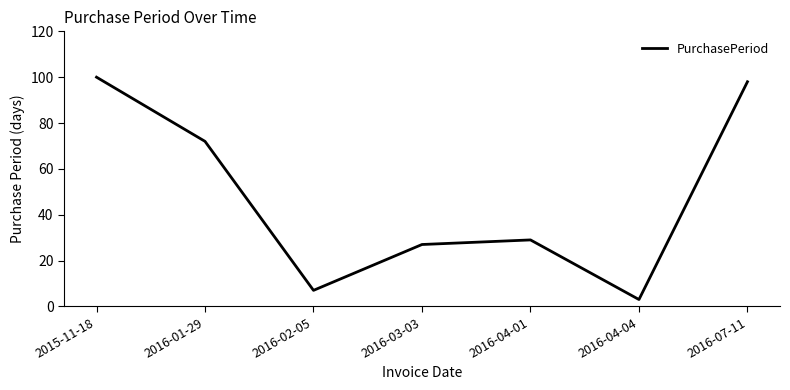

Reading left to right, list all the values displayed in this chart.

2015-11-18=100	2016-01-29=72	2016-02-05=7	2016-03-03=27	2016-04-01=29	2016-04-04=3	2016-07-11=98